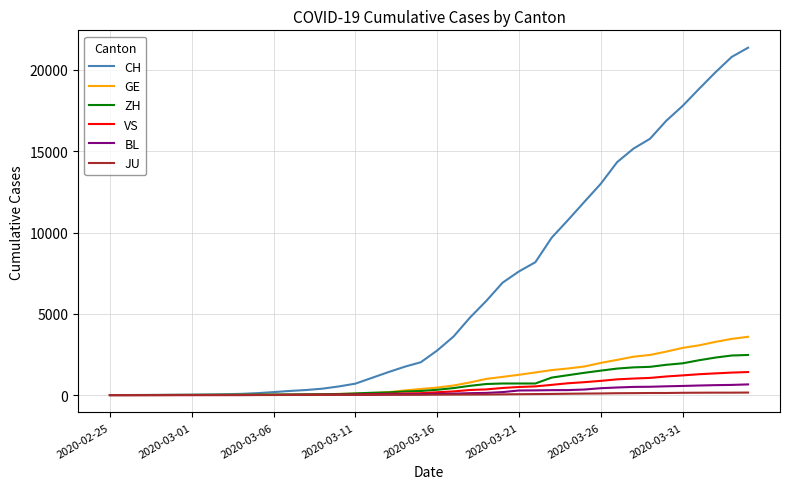

Which series has the widest spread of values?

CH